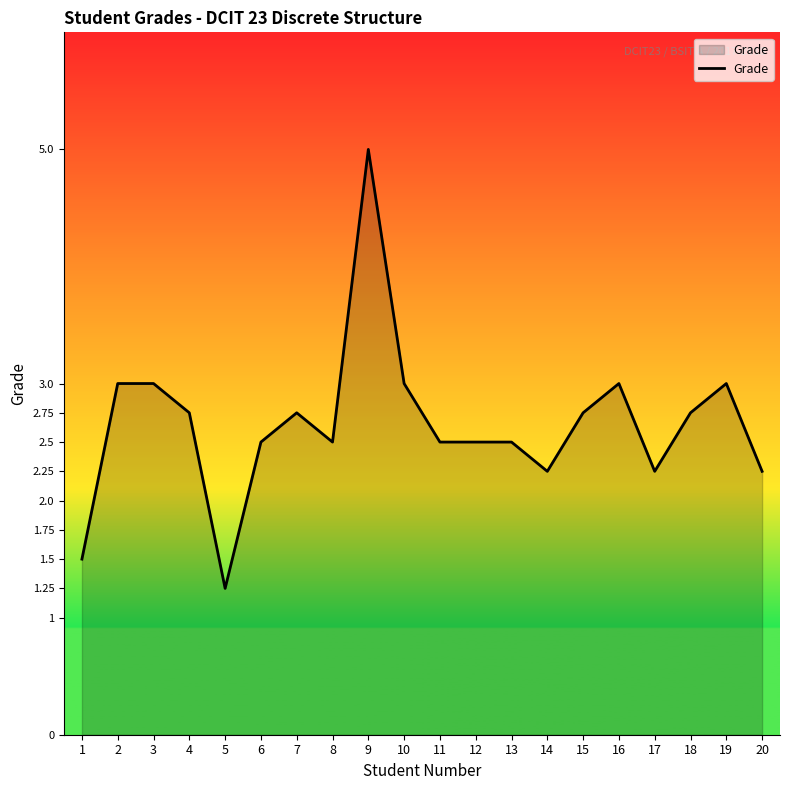

The chart shows a value of 1.4 at 12. True or false?

False